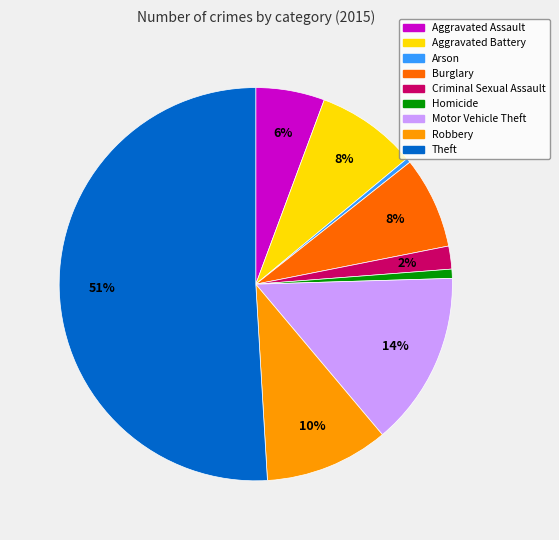

Is it true that Homicide is 11% of the pie?

False